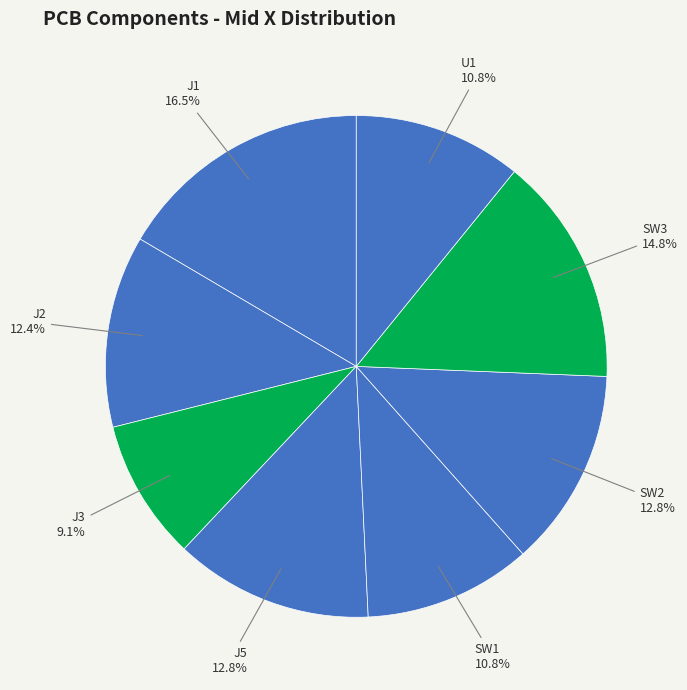

Count the number of slices in the pie.

8